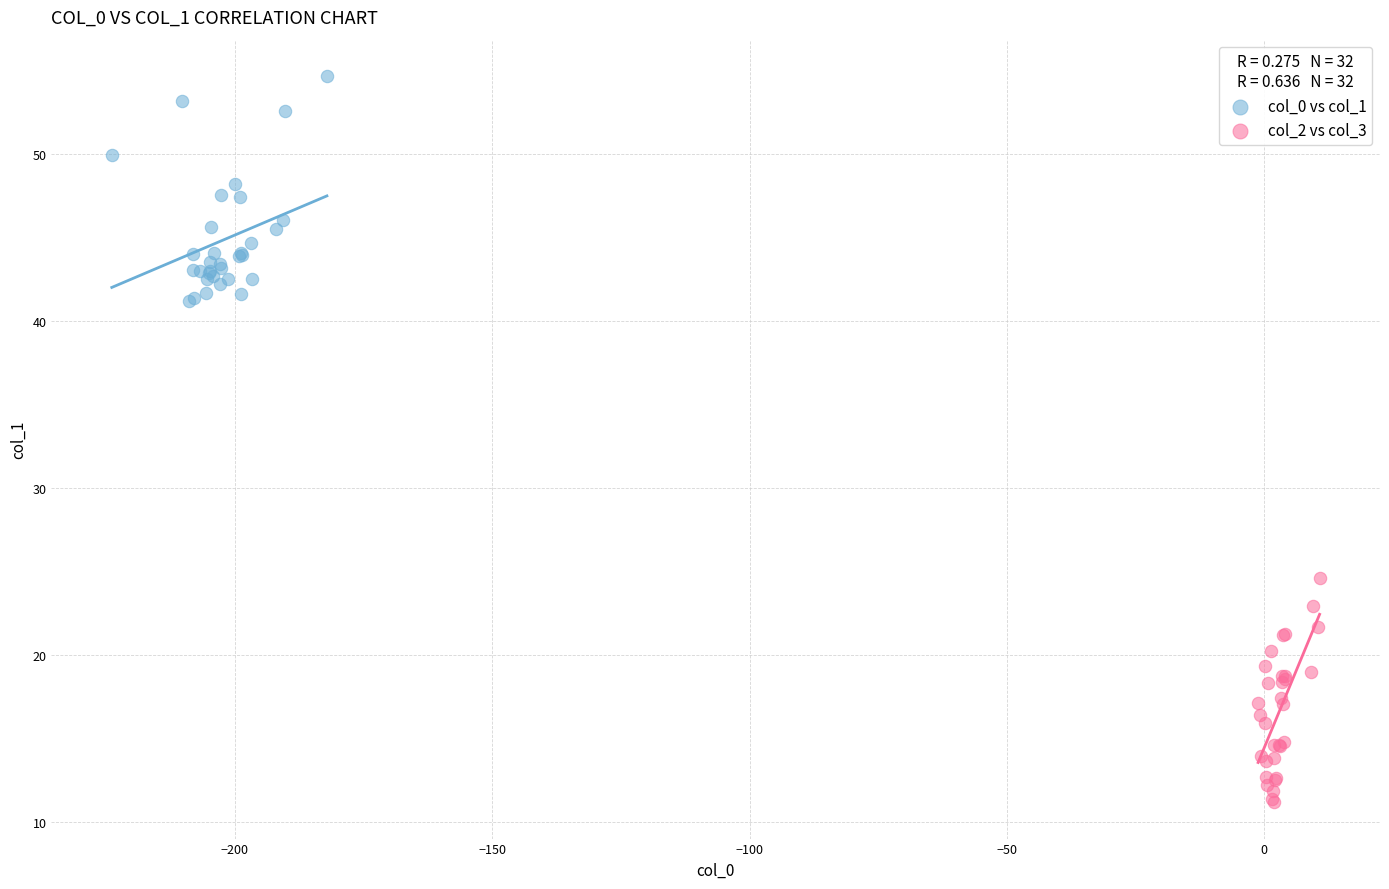

Which series contains the highest Y value?

col_0 vs col_1